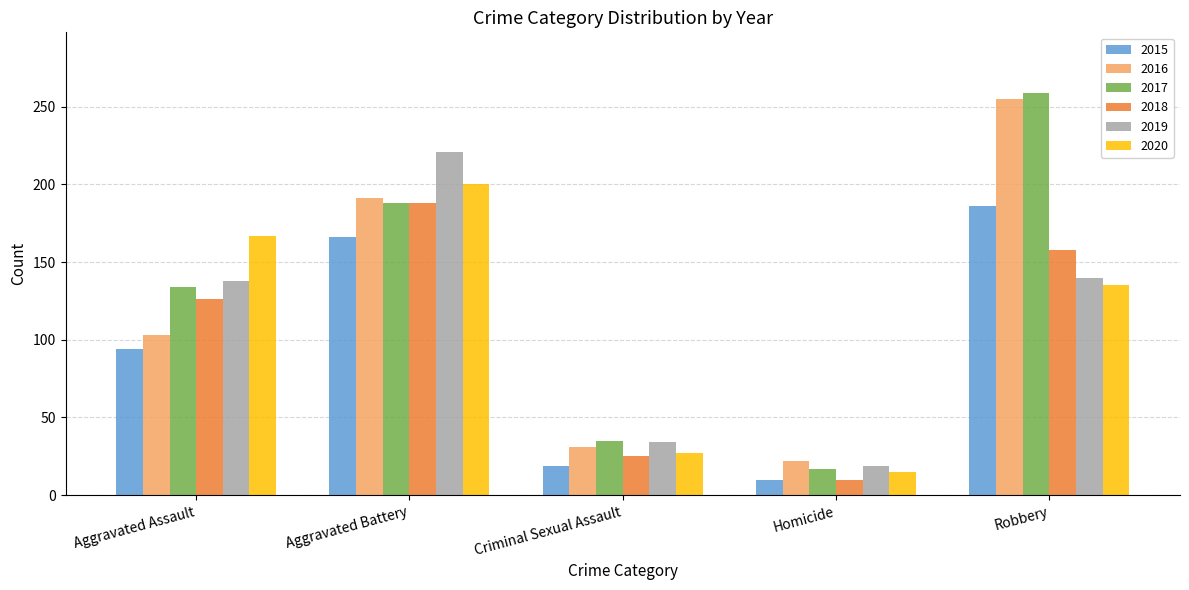

How many distinct data groups are displayed?

6